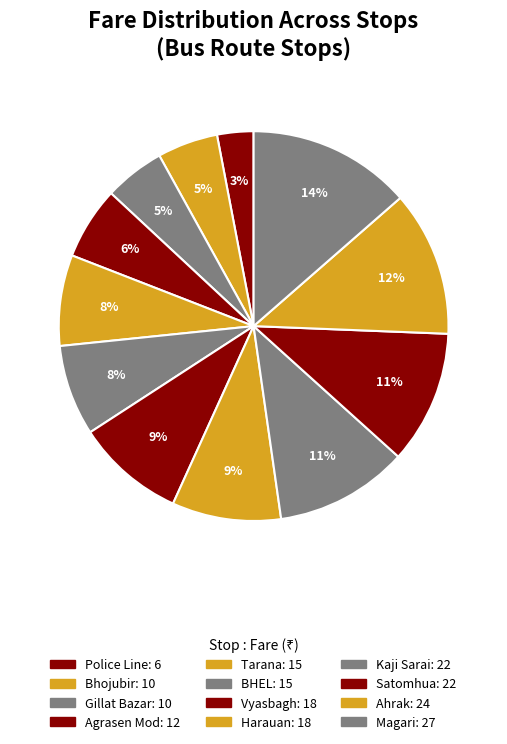

Which category has the smallest portion of the pie?

Police Line